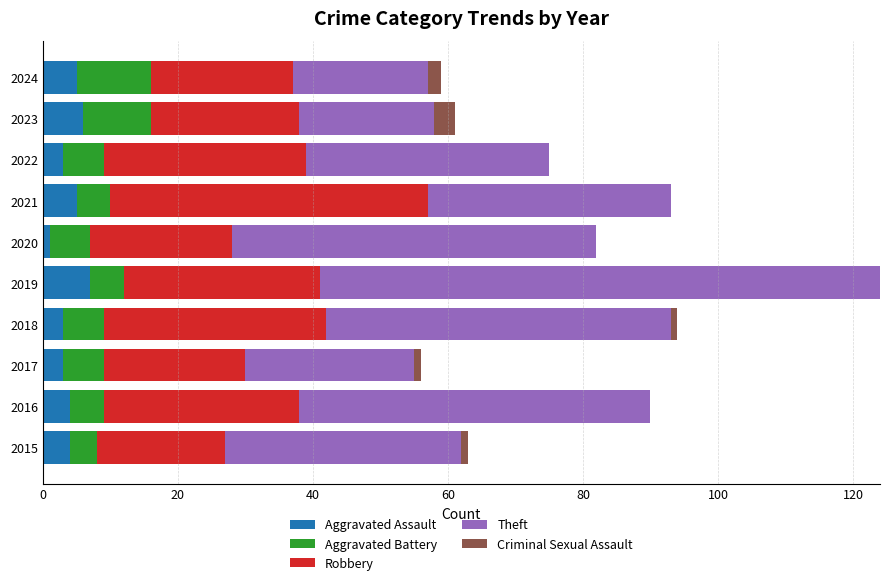

At which category is the sum across all series the highest?

2019